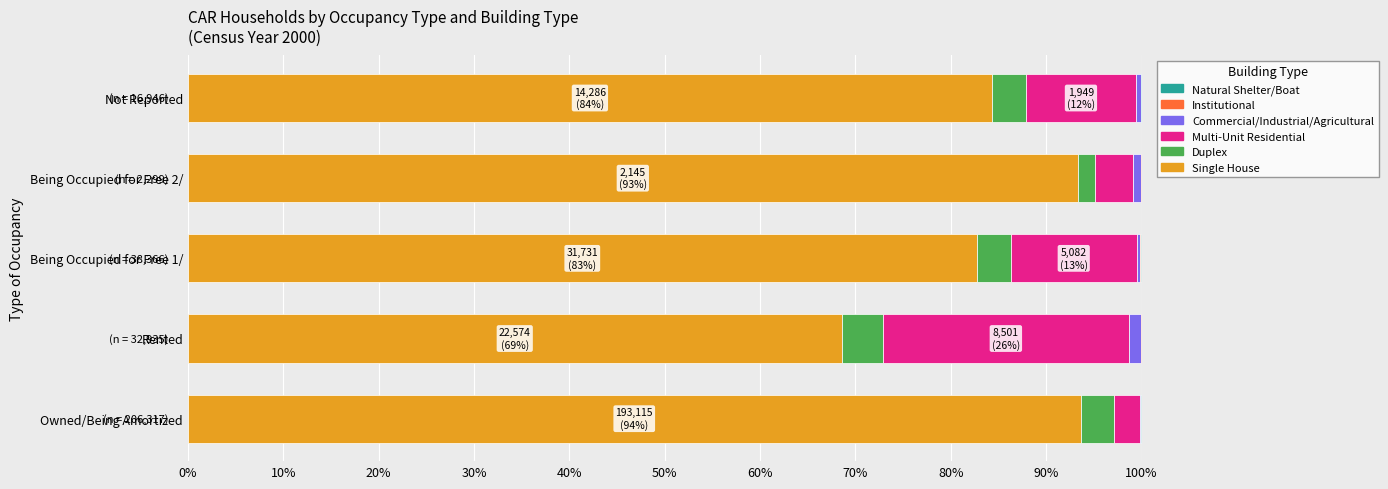

Reading left to right, transcribe all the data shown in this chart.

Single House: 0.9	0.7	0.8	0.9	0.8
Duplex: 0.0	0.0	0.0	0.0	0.0
Multi-Unit Residential: 0.0	0.3	0.1	0.0	0.1
Commercial/Industrial/Agricultural: 0.0	0.0	0.0	0.0	0.0
Institutional: 0.0	0.0	0.0	0.0	0.0
Natural Shelter/Boat: 0.0	0.0	0.0	0.0	0.0